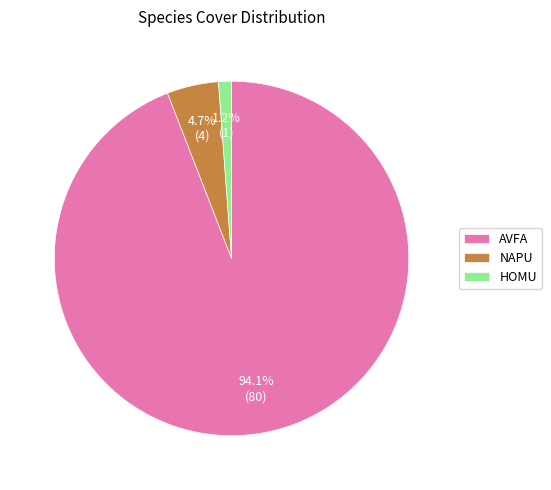

Which slice represents more than half of the pie?

AVFA